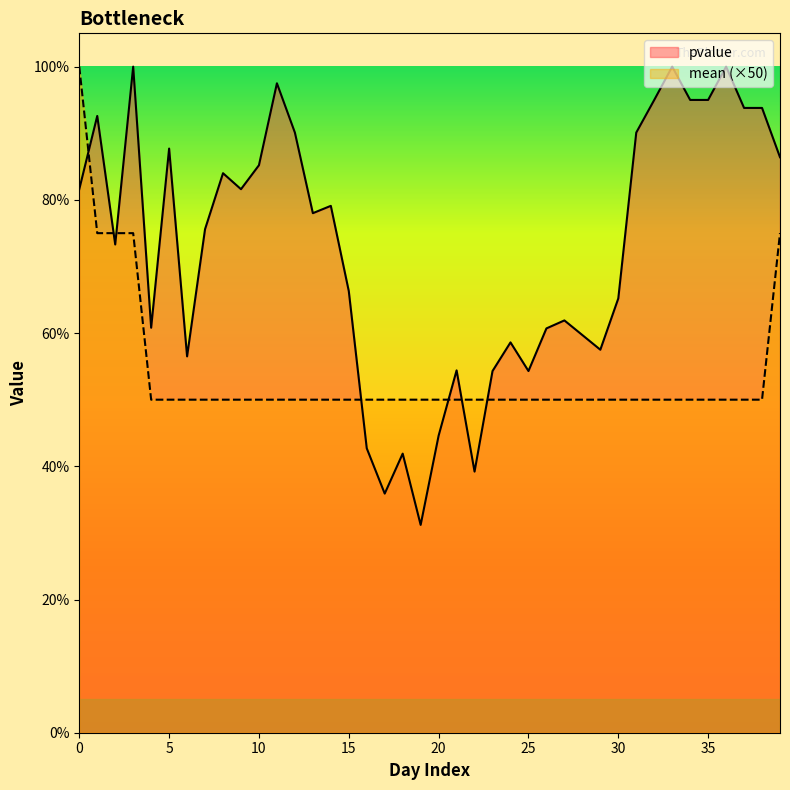

Where is pvalue nearest to the value 0?

19